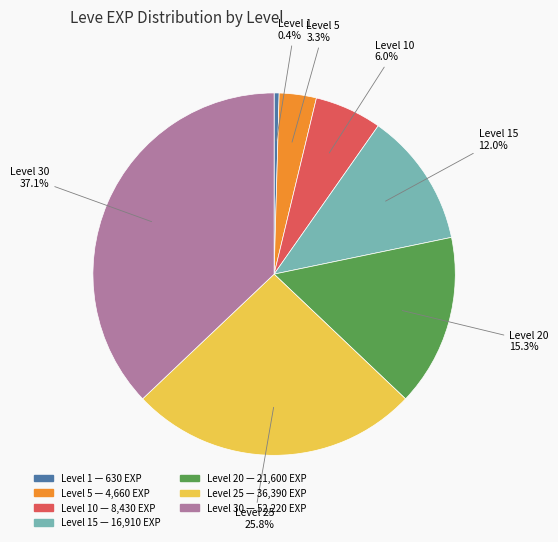

Does Level 15 represent more than half of the total?

No